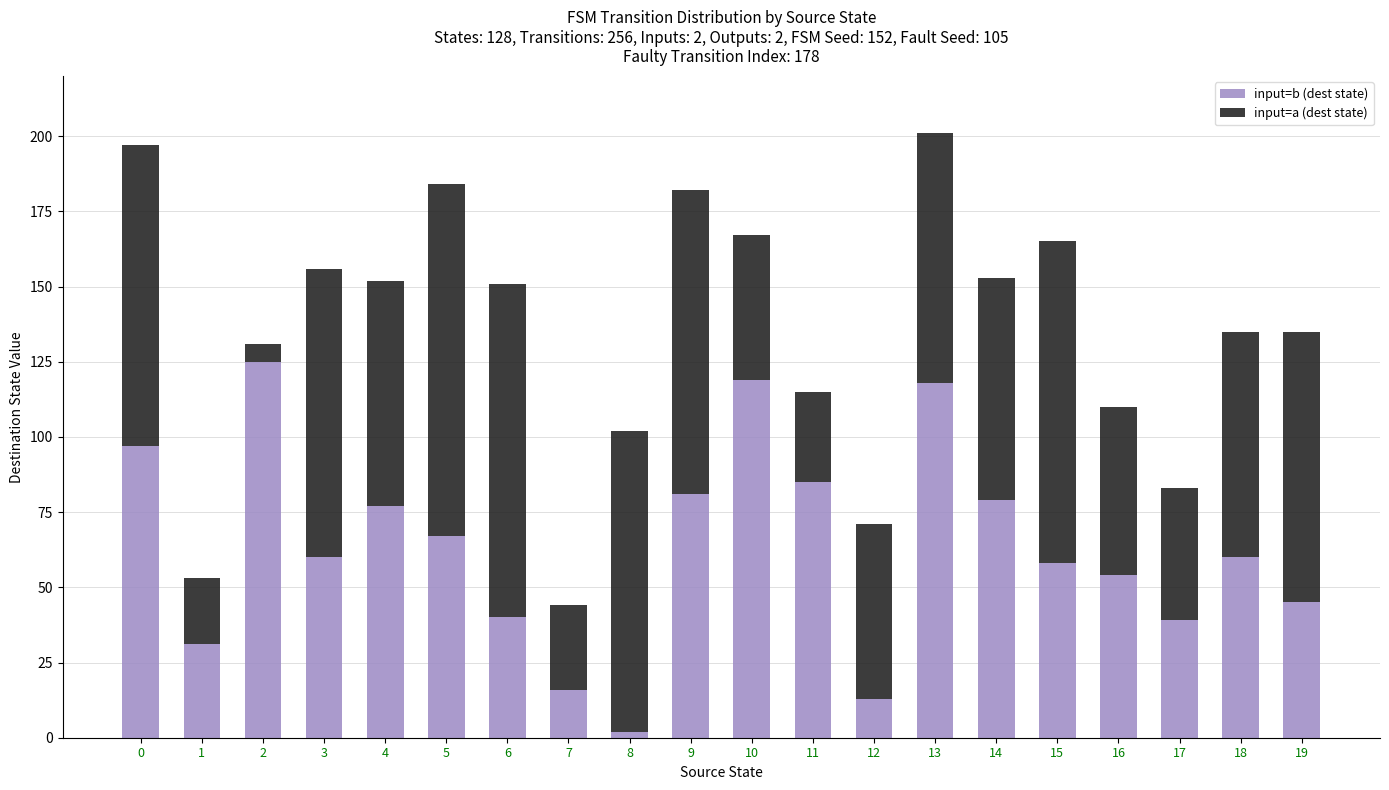

Is it true that input=b (dest state) equals 144 at 11?

False